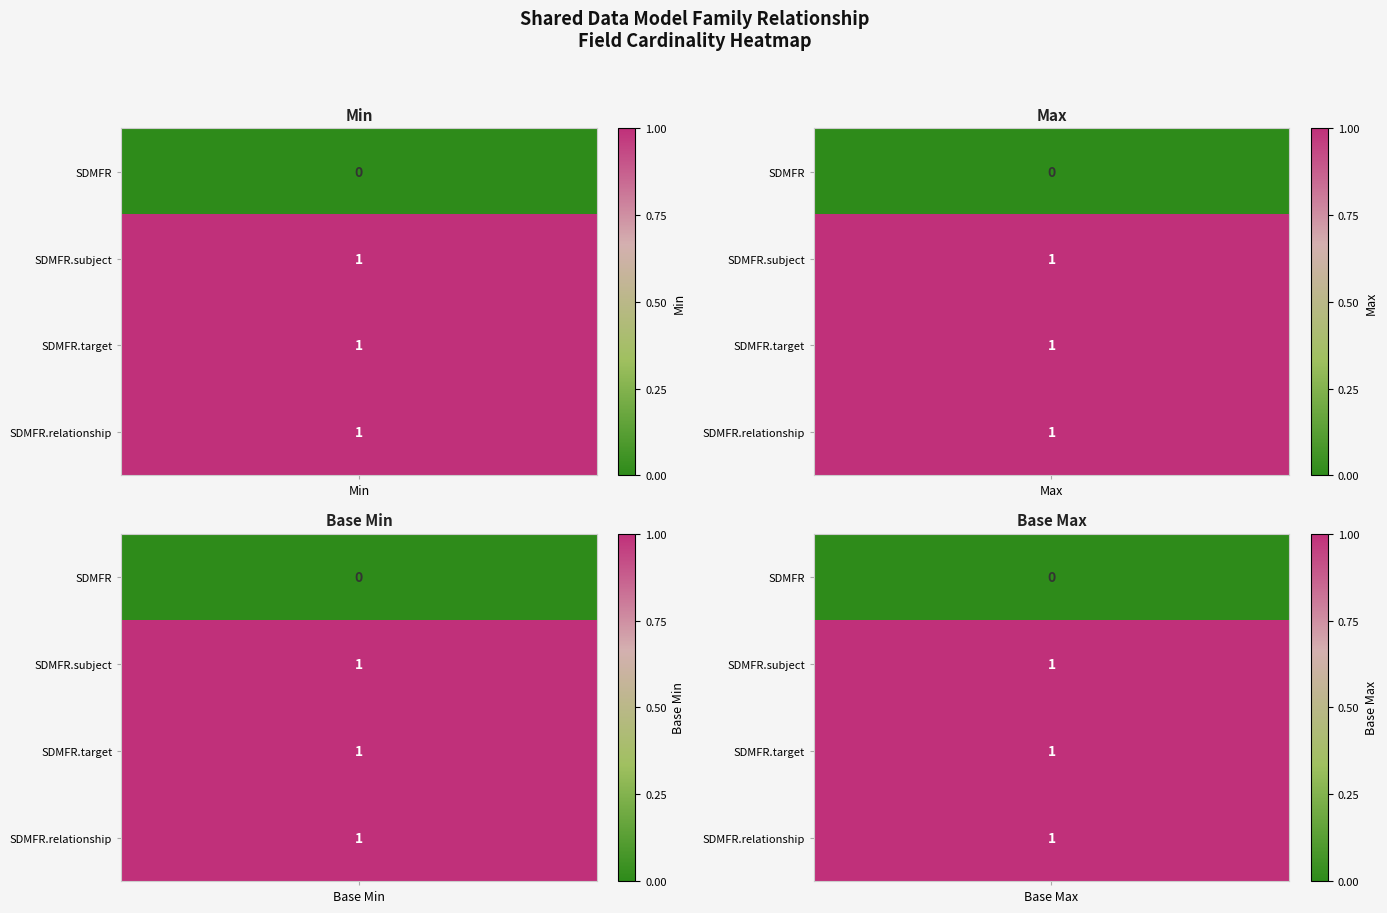

What is the sum of all SharedDataModelFamilyRelationship.target values?

4